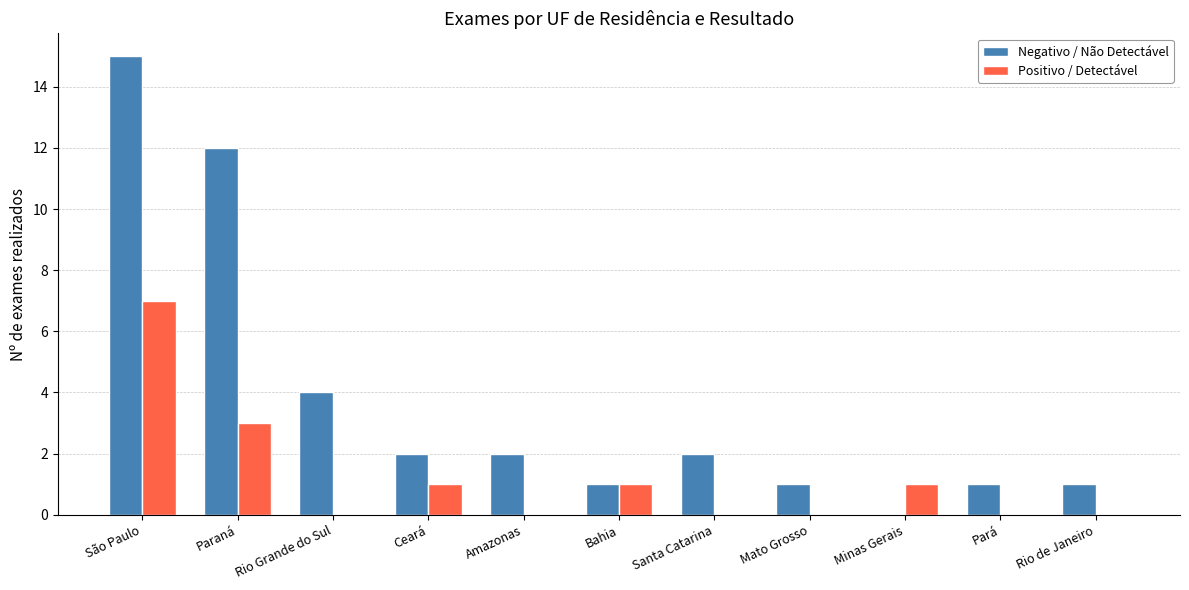

What is the greatest value displayed?

15